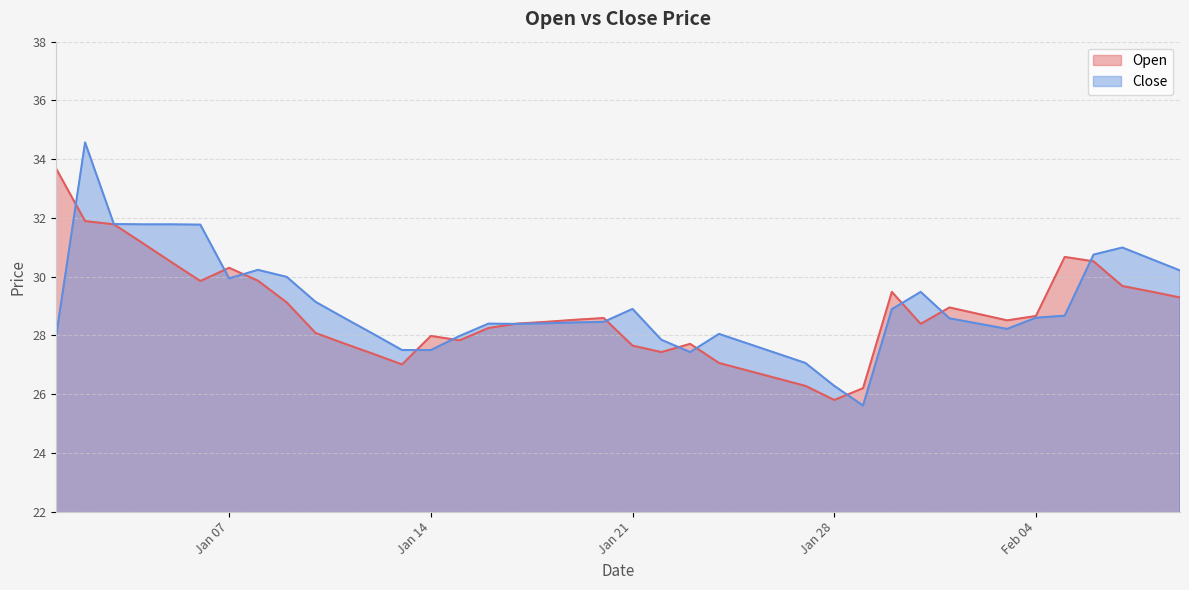

What is the highest value of the Open series?

33.7